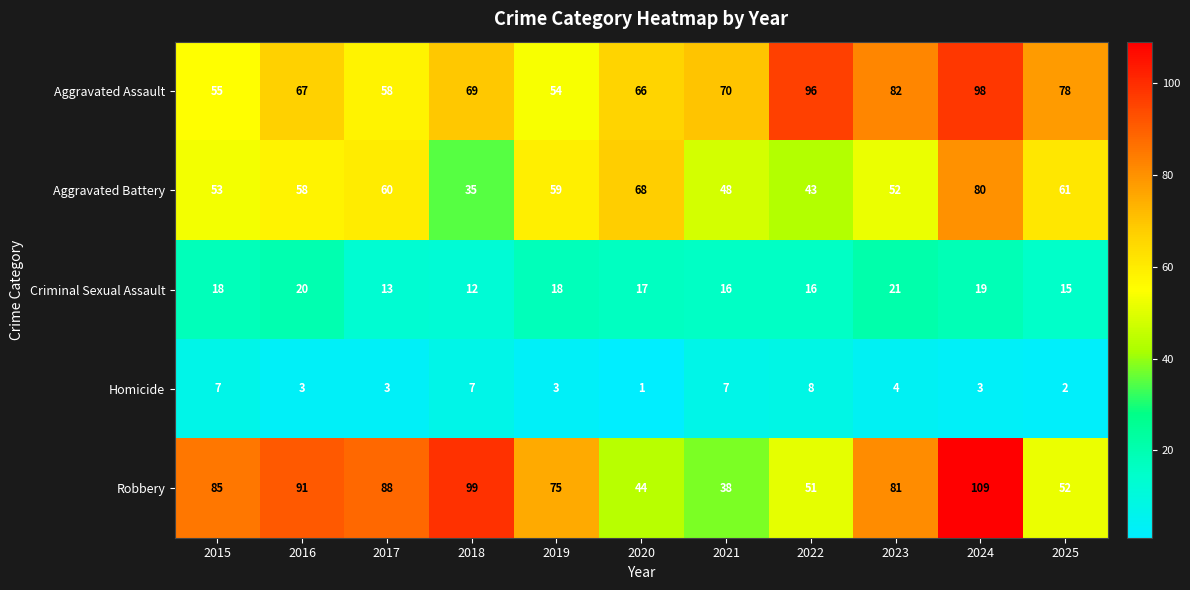

Which series has the largest total across all categories?

Robbery